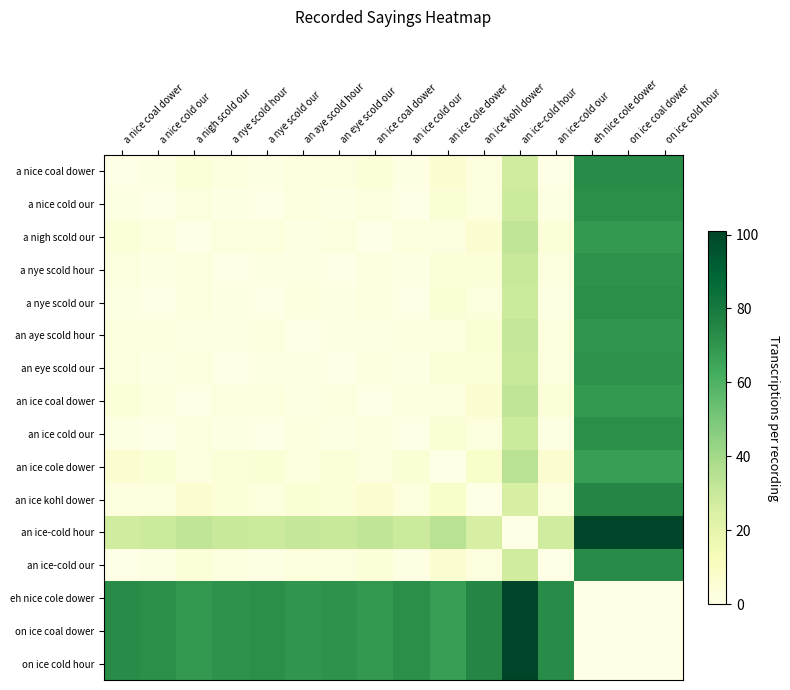

Which has a higher value, an ice cold our or an ice cole dower?

an ice cole dower